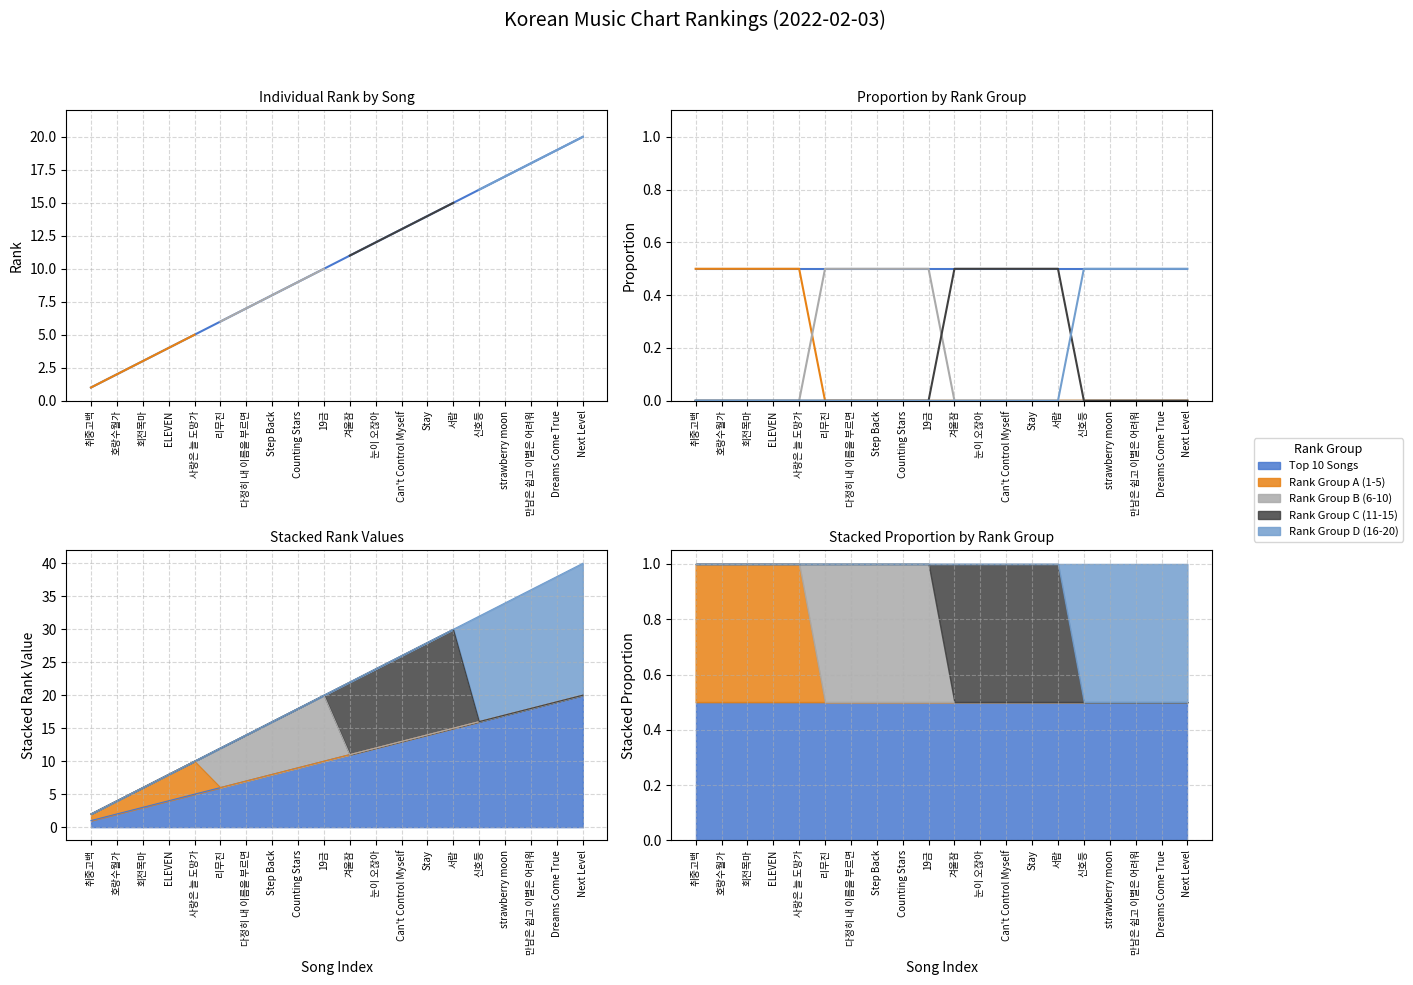

Reading left to right, transcribe all the data shown in this chart.

Top 10 Songs: 취중고백=0.5	호랑수월가=0.5	회전목마=0.5	ELEVEN=0.5	사랑은 늘 도망가=0.5	리무진=0.5	다정히 내 이름을 부르면=0.5	Step Back=0.5	Counting Stars=0.5	19금=0.5	겨울잠=0.5	눈이 오잖아=0.5	Can't Control Myself=0.5	Stay=0.5	서랍=0.5	신호등=0.5	strawberry moon=0.5	만남은 쉽고 이별은 어려워=0.5	Dreams Come True=0.5	Next Level=0.5
Rank Group A (1-5): 취중고백=0.5	호랑수월가=0.5	회전목마=0.5	ELEVEN=0.5	사랑은 늘 도망가=0.5	리무진=0.0	다정히 내 이름을 부르면=0.0	Step Back=0.0	Counting Stars=0.0	19금=0.0	겨울잠=0.0	눈이 오잖아=0.0	Can't Control Myself=0.0	Stay=0.0	서랍=0.0	신호등=0.0	strawberry moon=0.0	만남은 쉽고 이별은 어려워=0.0	Dreams Come True=0.0	Next Level=0.0
Rank Group B (6-10): 취중고백=0.0	호랑수월가=0.0	회전목마=0.0	ELEVEN=0.0	사랑은 늘 도망가=0.0	리무진=0.5	다정히 내 이름을 부르면=0.5	Step Back=0.5	Counting Stars=0.5	19금=0.5	겨울잠=0.0	눈이 오잖아=0.0	Can't Control Myself=0.0	Stay=0.0	서랍=0.0	신호등=0.0	strawberry moon=0.0	만남은 쉽고 이별은 어려워=0.0	Dreams Come True=0.0	Next Level=0.0
Rank Group C (11-15): 취중고백=0.0	호랑수월가=0.0	회전목마=0.0	ELEVEN=0.0	사랑은 늘 도망가=0.0	리무진=0.0	다정히 내 이름을 부르면=0.0	Step Back=0.0	Counting Stars=0.0	19금=0.0	겨울잠=0.5	눈이 오잖아=0.5	Can't Control Myself=0.5	Stay=0.5	서랍=0.5	신호등=0.0	strawberry moon=0.0	만남은 쉽고 이별은 어려워=0.0	Dreams Come True=0.0	Next Level=0.0
Rank Group D (16-20): 취중고백=0.0	호랑수월가=0.0	회전목마=0.0	ELEVEN=0.0	사랑은 늘 도망가=0.0	리무진=0.0	다정히 내 이름을 부르면=0.0	Step Back=0.0	Counting Stars=0.0	19금=0.0	겨울잠=0.0	눈이 오잖아=0.0	Can't Control Myself=0.0	Stay=0.0	서랍=0.0	신호등=0.5	strawberry moon=0.5	만남은 쉽고 이별은 어려워=0.5	Dreams Come True=0.5	Next Level=0.5